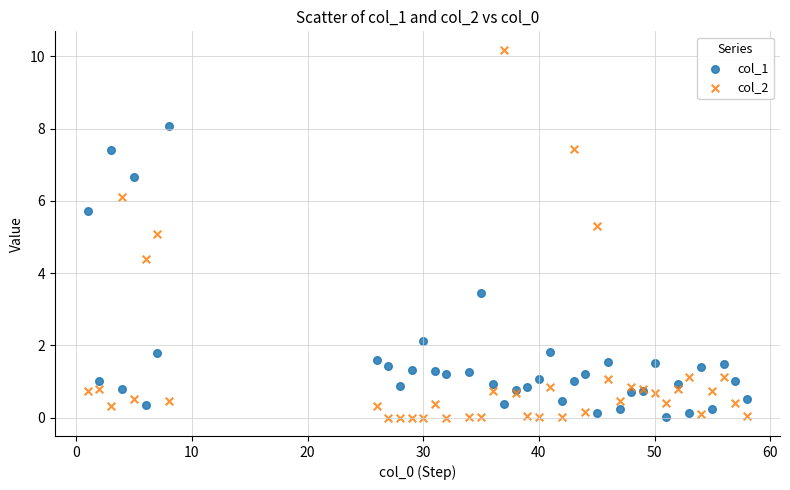

Which series contains the highest Y value?

col_2